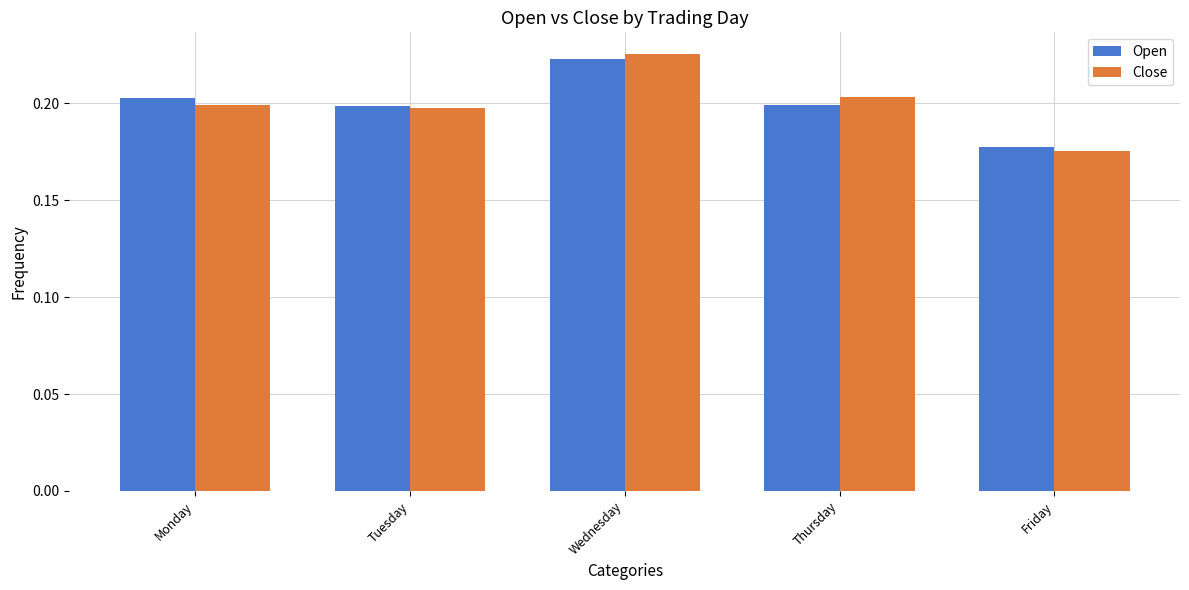

How many Close values are between 0 and 1?

5